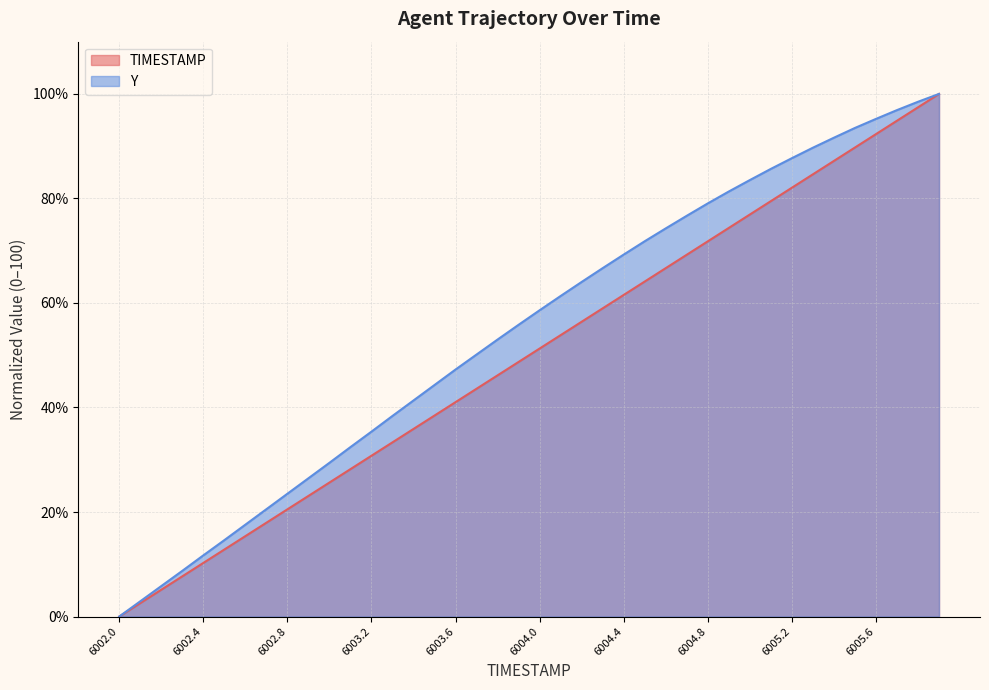

List the labels in order of Y value, largest first.

6005.9, 6005.8, 6005.7, 6005.6, 6005.5, 6005.4, 6005.3, 6005.2, 6005.1, 6005.0, 6004.9, 6004.8, 6004.7, 6004.6, 6004.5, 6004.4, 6004.3, 6004.2, 6004.1, 6004.0, 6003.9, 6003.8, 6003.7, 6003.6, 6003.5, 6003.4, 6003.3, 6003.2, 6003.1, 6003.0, 6002.9, 6002.8, 6002.7, 6002.6, 6002.5, 6002.4, 6002.3, 6002.2, 6002.1, 6002.0